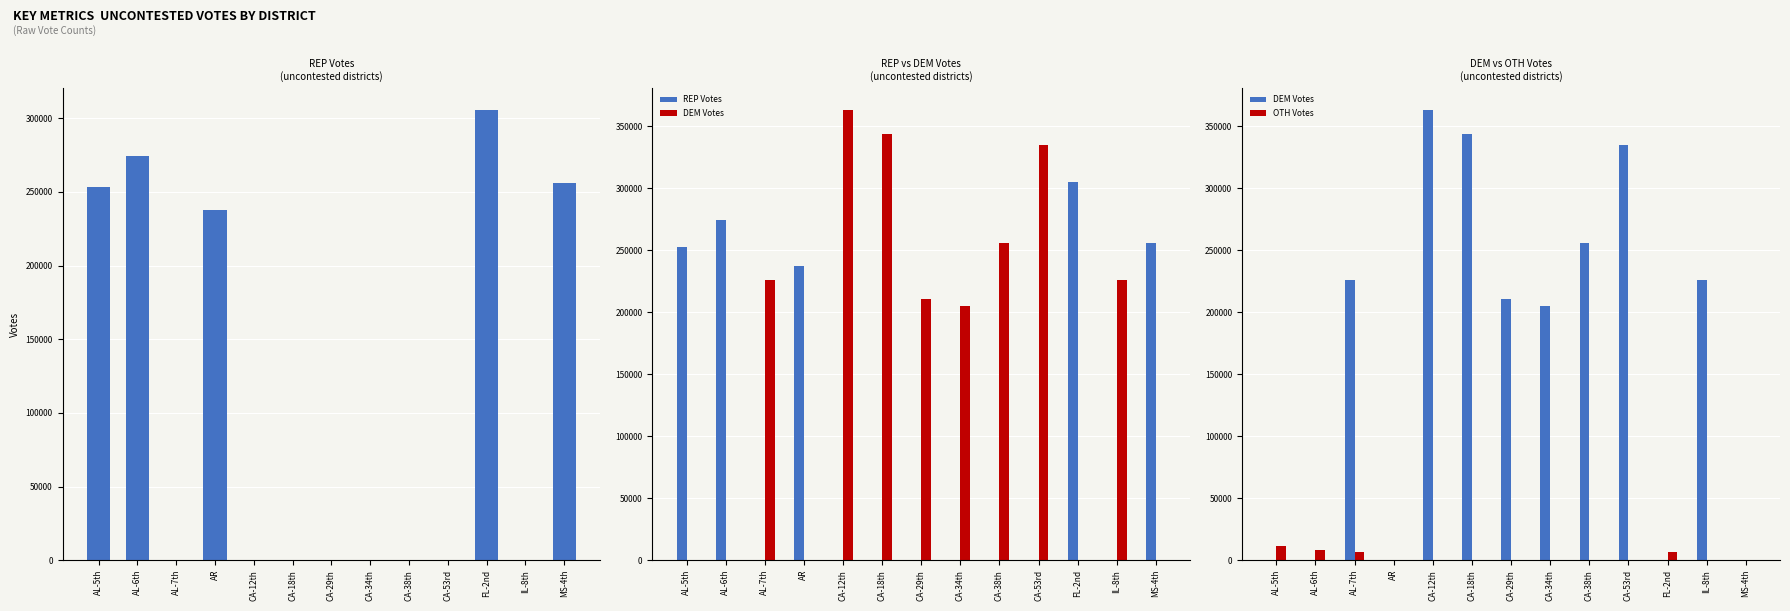

What is the average value of the REP Votes series?

102012